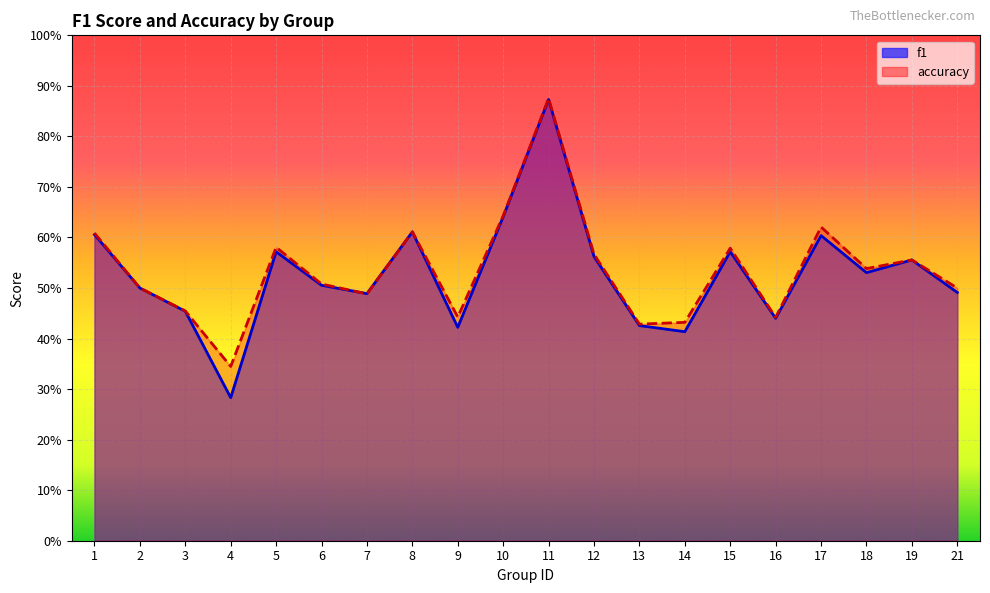

Which label corresponds to the largest value in the chart?

11